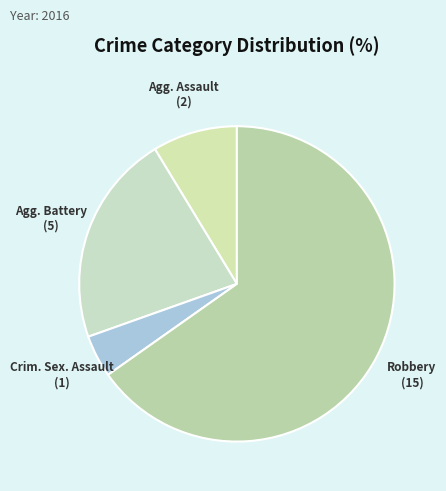

Which category accounts for the majority?

Robbery